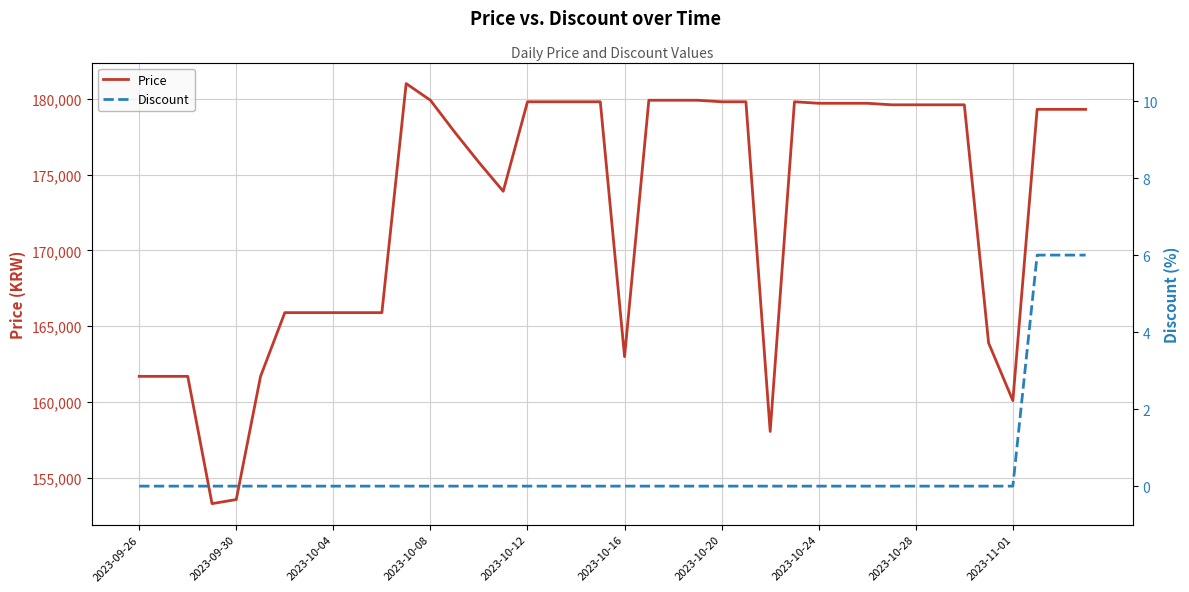

Does the chart display data point markers on the line(s)?

No